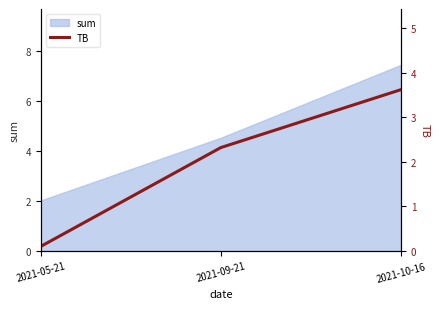

What is the minimum value shown in the chart?

0.1